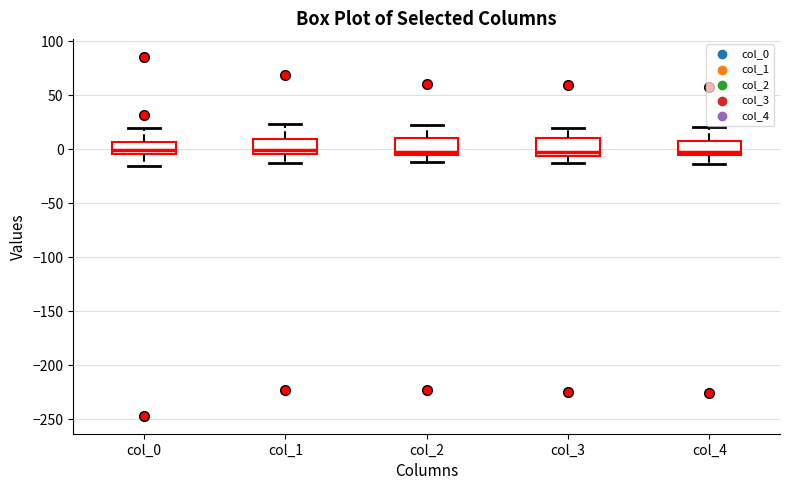

Where does the lower whisker of the box for col_0 end on the y-axis? The values are not printed on the chart, so give them approximately, as read against the axis.

-15